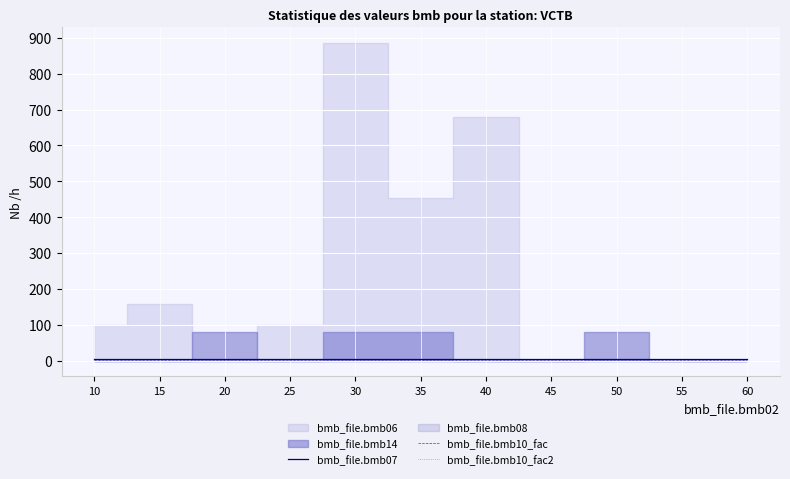

Which series has the widest spread of values?

bmb_file.bmb07